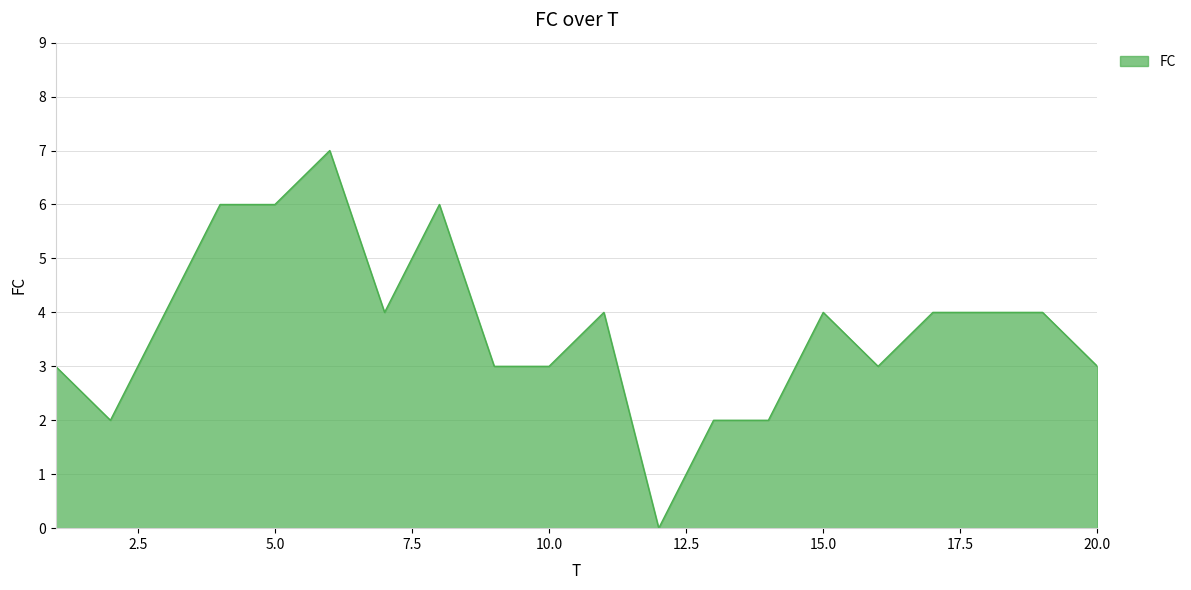

What is the greatest value displayed?

7